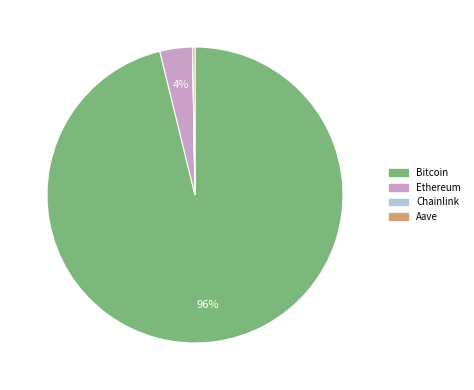

Is it true that Bitcoin is 96% of the pie?

True